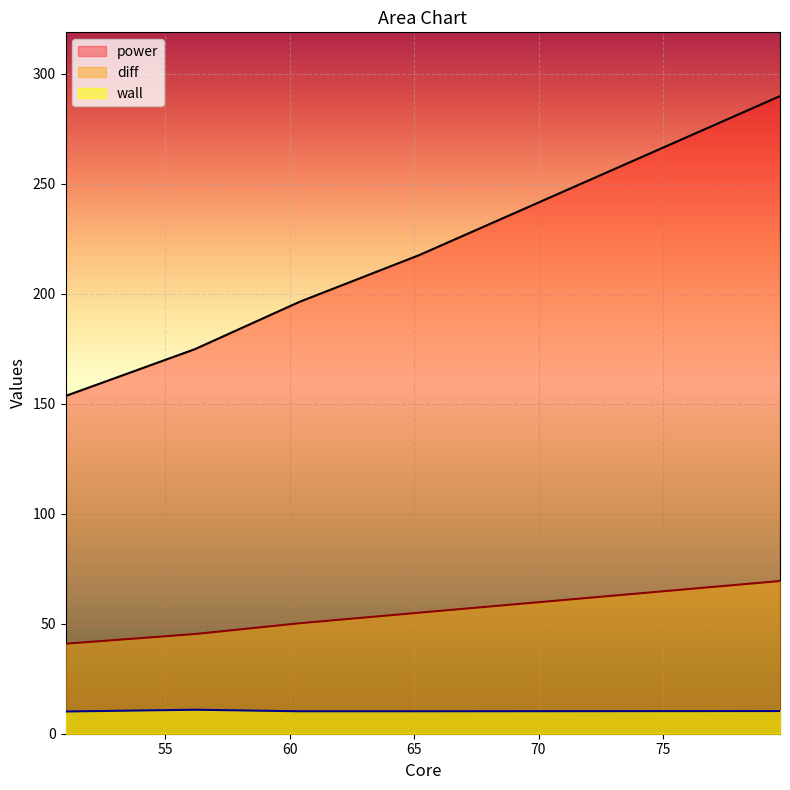

What are all the series names shown in the legend?

power, diff, wall